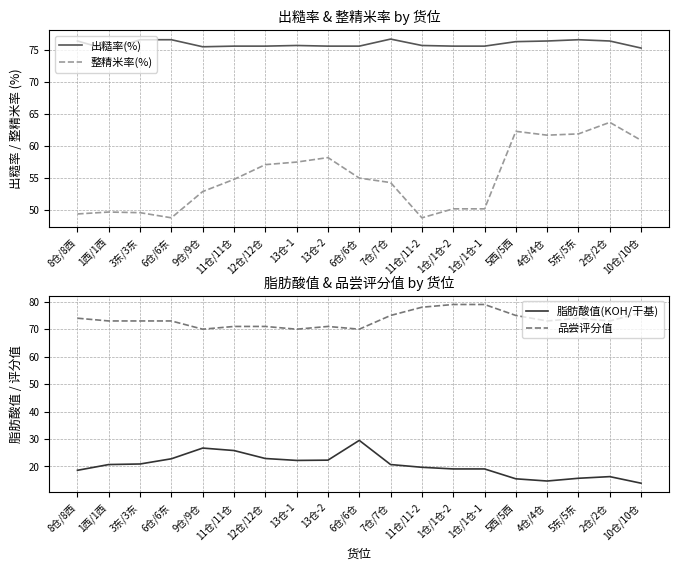

What is the difference between the 脂肪酸值(KOH/干基) values at 4仓/4仓 and 9仓/9仓?

12.0